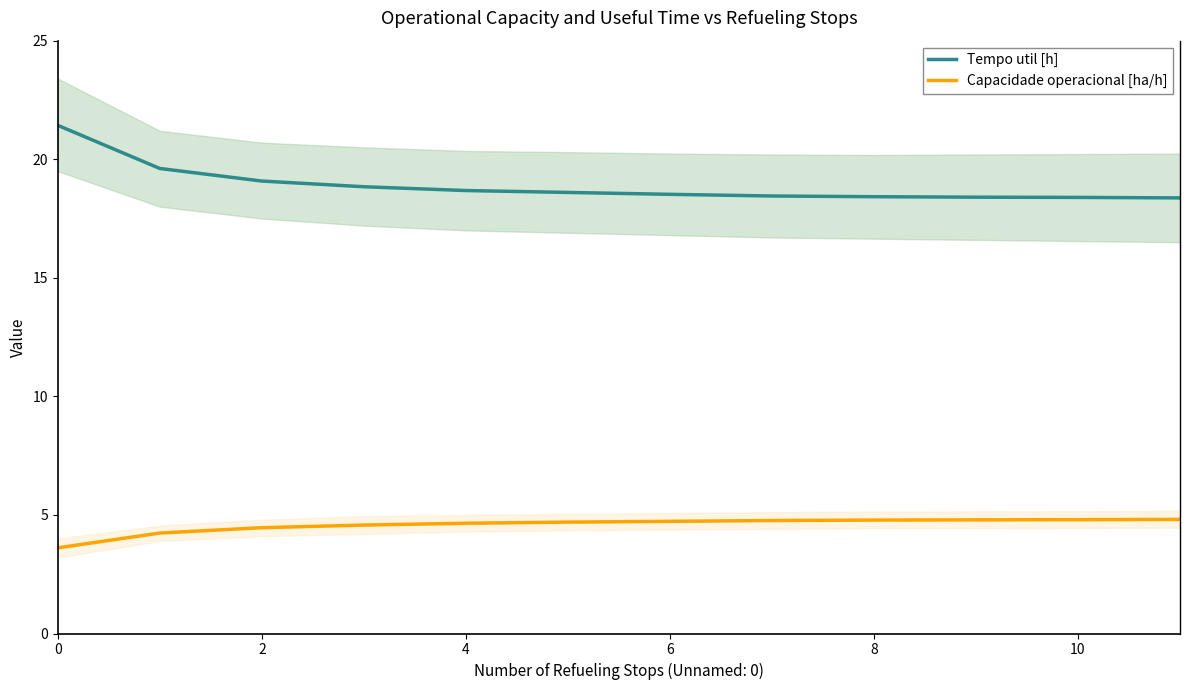

What are all the series names shown in the legend?

Tempo util [h], Capacidade operacional [ha/h]